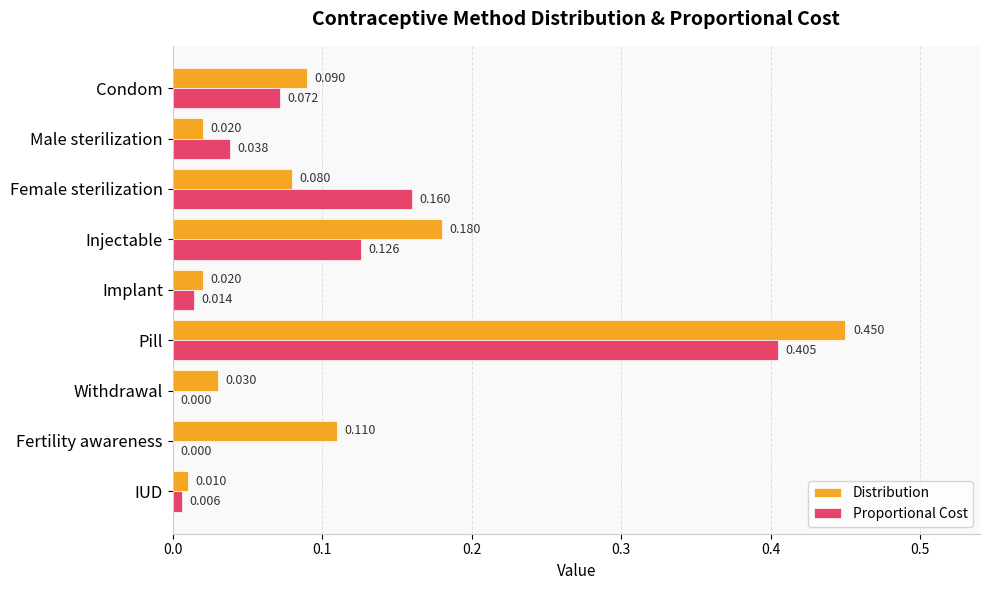

Which label corresponds to the largest value in the chart?

Pill